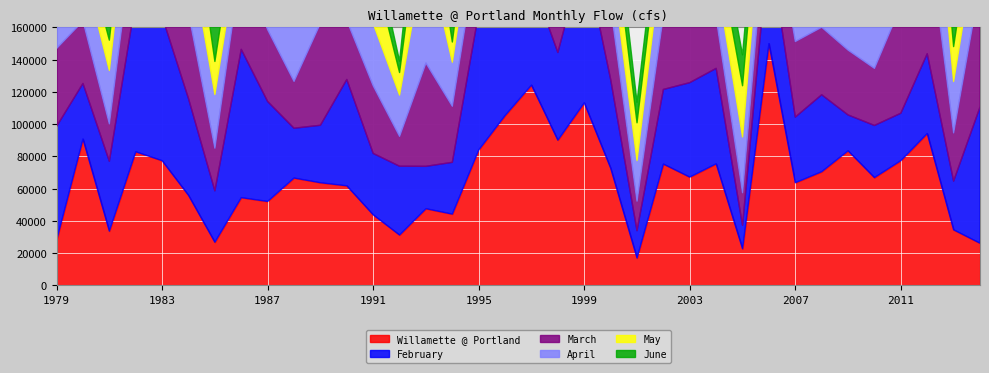

Reading left to right, list all the values displayed in this chart.

Willamette @ Portland: 27900	90770	33610	82870	77320	55840	26730	54410	52030	66570	63650	61740	43760	31200	47540	44190	83940	105300	124200	90020	113200	72740	16940	75230	67130	75370	22680	149900	63630	70460	83450	66820	77330	94140	34430	26130
February: 70650	34420	43320	94040	89500	59970	31870	91930	61950	30850	35620	65910	38050	42650	26260	32080	85080	149500	65690	54390	93000	55030	16930	46250	58570	59180	14530	62440	40700	47710	22210	32330	29400	49470	30190	84360
March: 48340	38740	23190	50970	71390	53060	26430	54130	44530	29050	63230	36630	41920	18530	64020	34780	44280	39010	74130	48130	67550	45100	18290	45970	67770	31350	20190	34900	46870	41880	40220	35400	66510	80630	29910	76500
April: 39530	34210	33130	48370	48870	43070	33310	19370	18790	38460	40720	26520	38670	25590	72060	27320	33180	50310	37840	26080	35270	30830	25170	44300	49170	25930	34620	36570	27550	31940	34280	50040	62940	73330	31900	39480
May: 34740	15320	18810	24290	25320	41520	20490	23880	11880	33150	18620	24720	35220	14000	46730	12530	31350	44610	28280	31220	39160	31160	23480	24100	24940	21710	31760	26630	20040	44250	39940	34510	37360	35580	21630	29540
June: 11290	14000	26970	15730	16770	38730	21820	10840	8541	26510	12420	23030	15600	7125	37630	12470	15420	16920	18210	22470	26570	20270	12770	17030	14050	18700	19170	20110	12610	34130	16310	49430	30530	23980	16540	16220